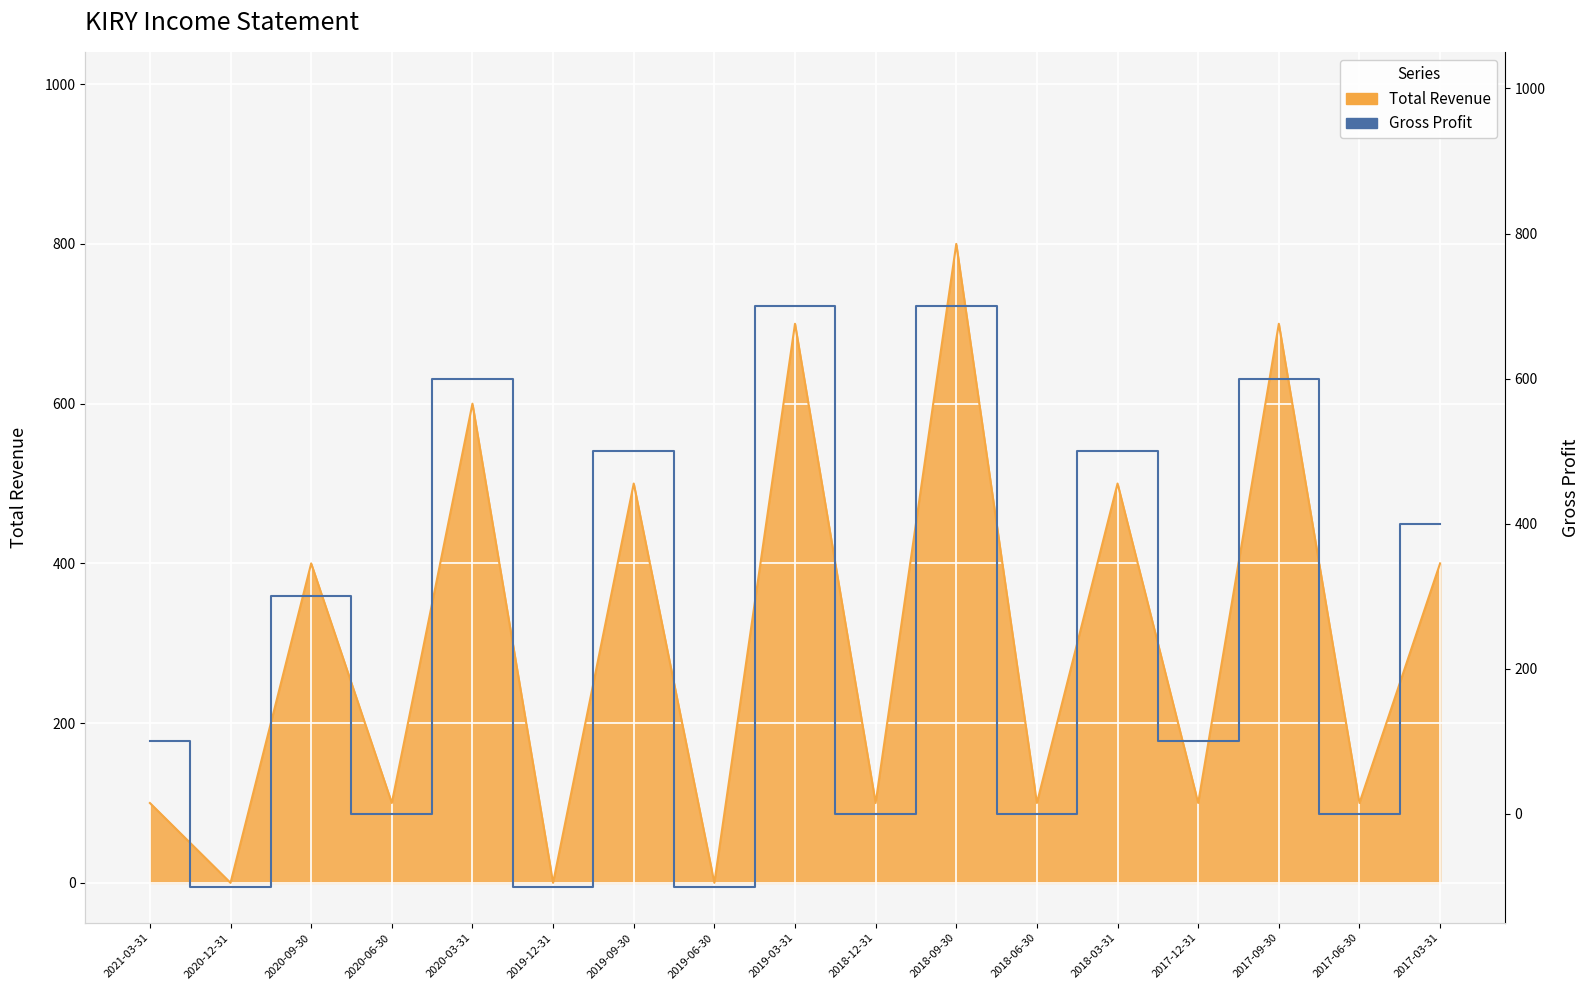

What is the change in value from 2018-09-30 to 2017-09-30?

-100